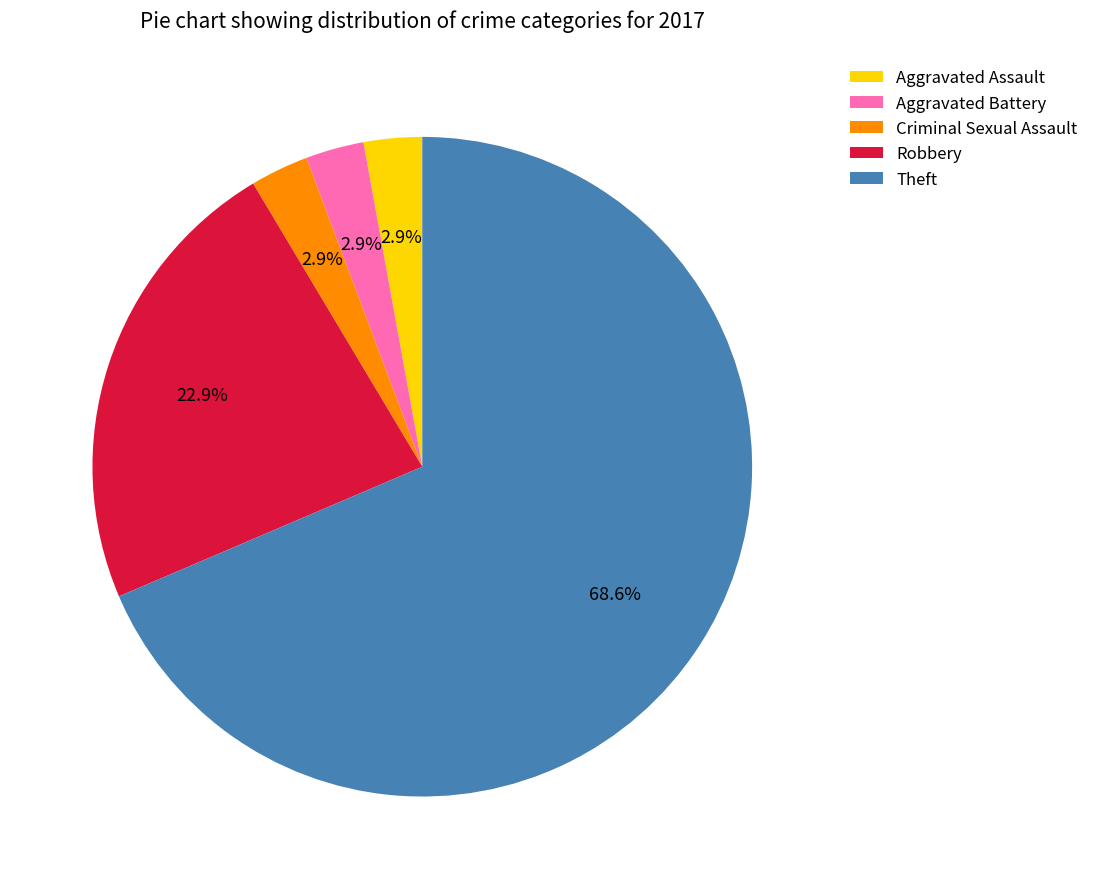

Does any single category account for the majority?

Yes